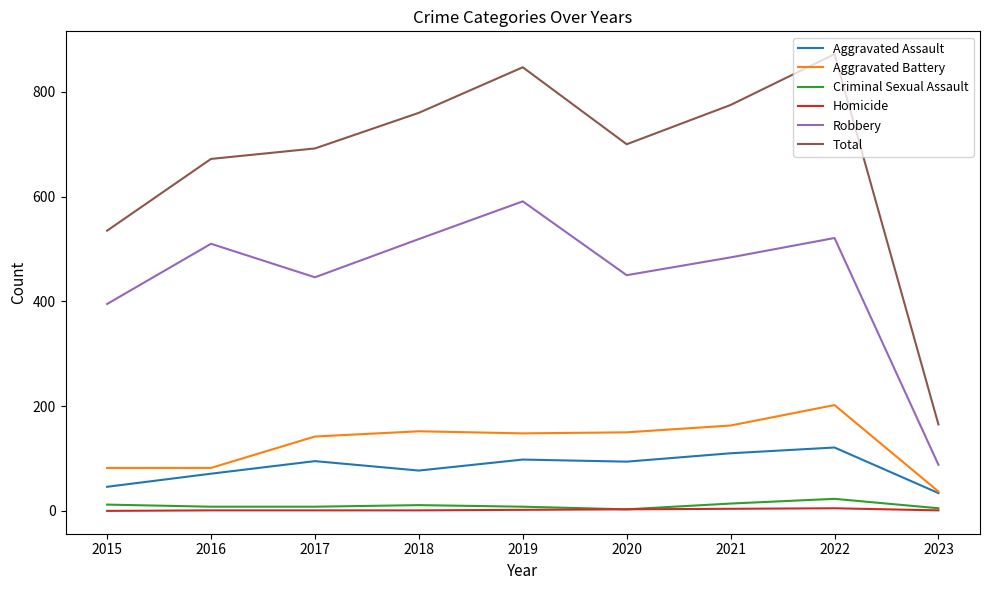

What is the approximate value of Total at 2019, to the nearest 100?

800